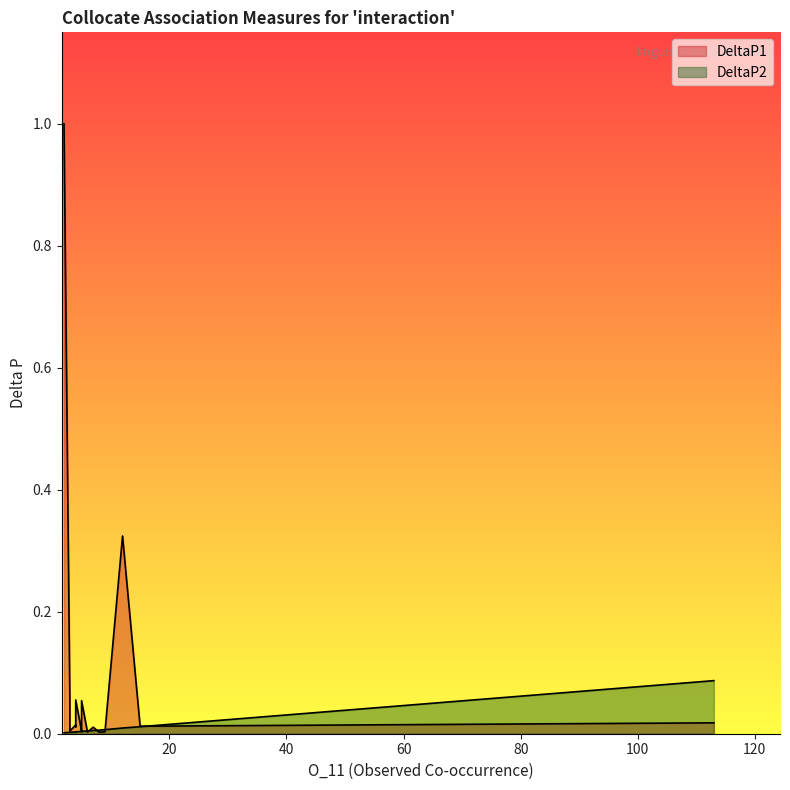

What are all the series names shown in the legend?

DeltaP1, DeltaP2